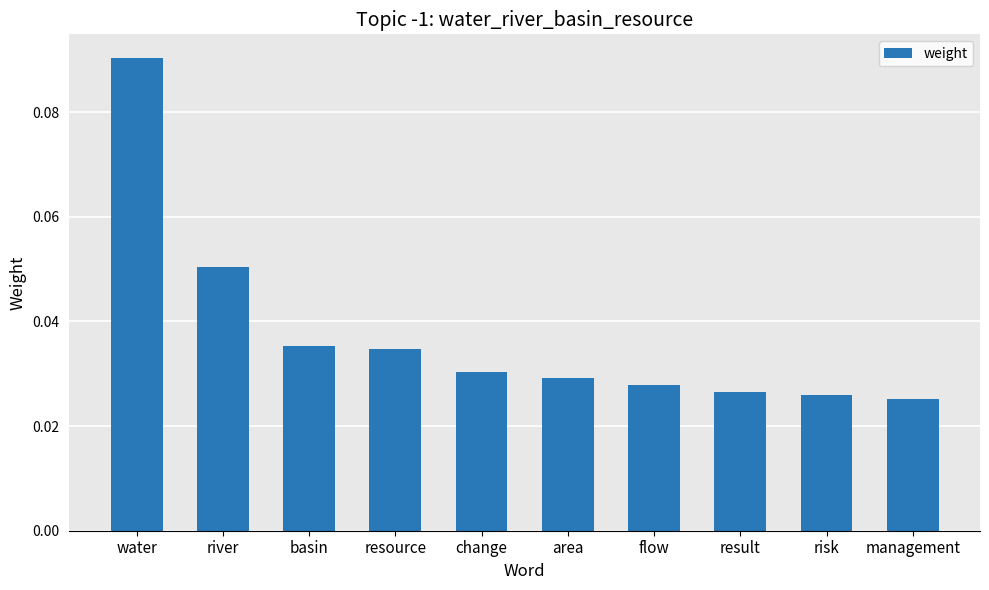

How many values are between 0 and 1?

10